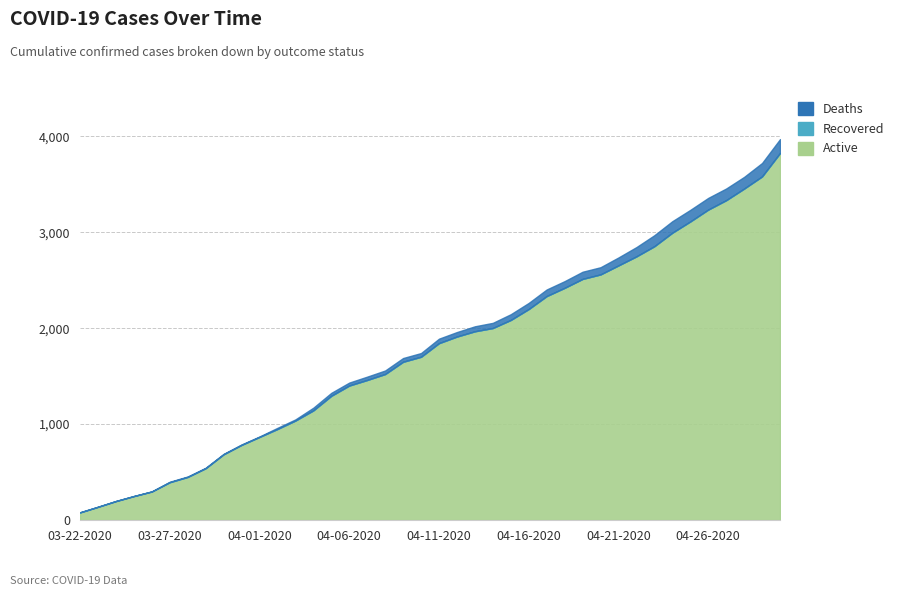

How many lines are shown in the chart?

3